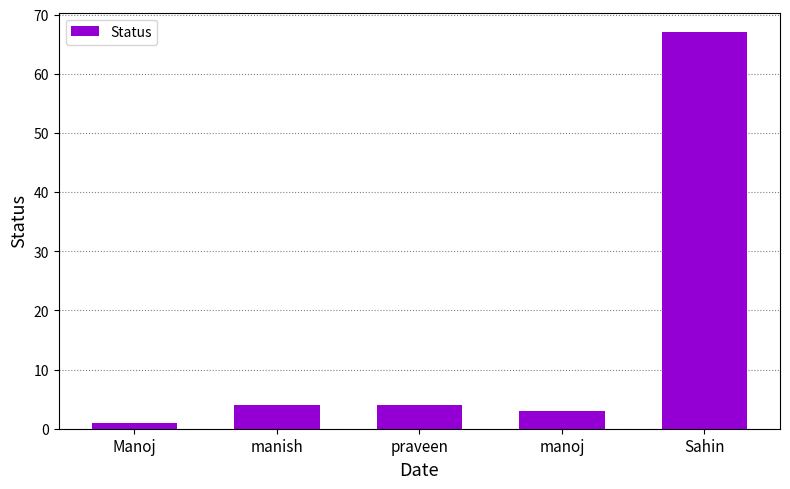

Are the bars horizontal?

No